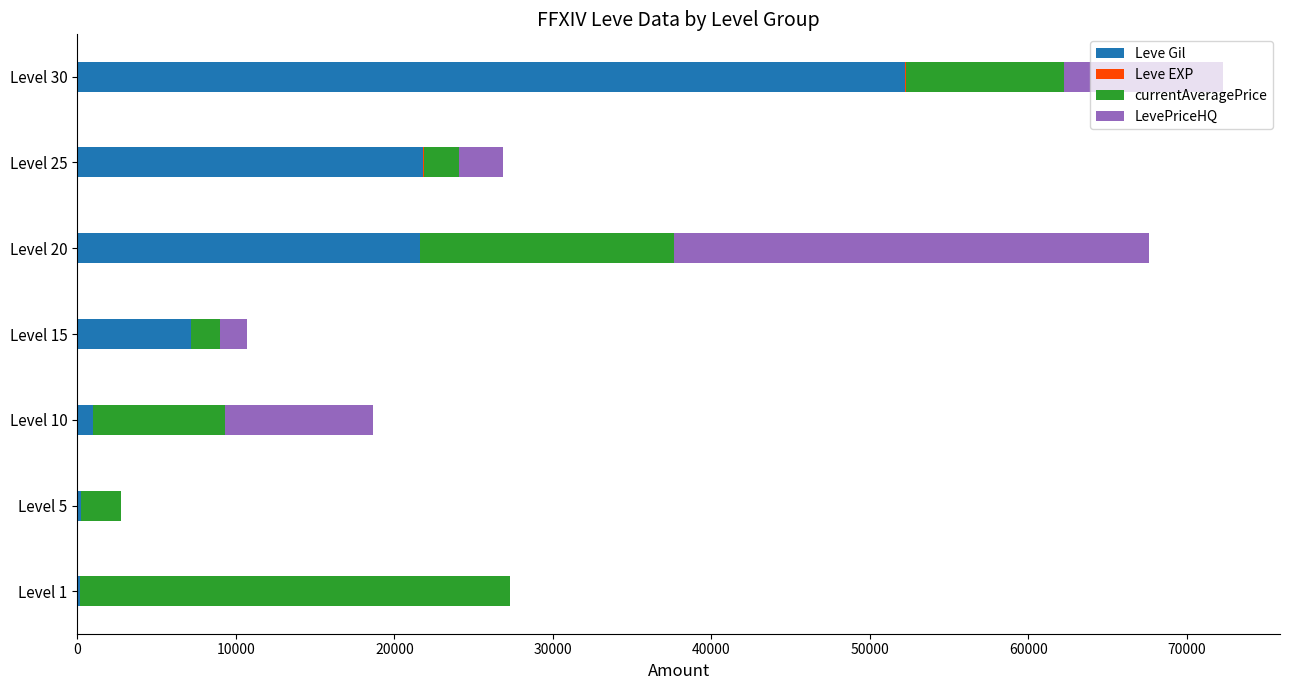

At which label is Leve Gil closest to 26190?

Level 25